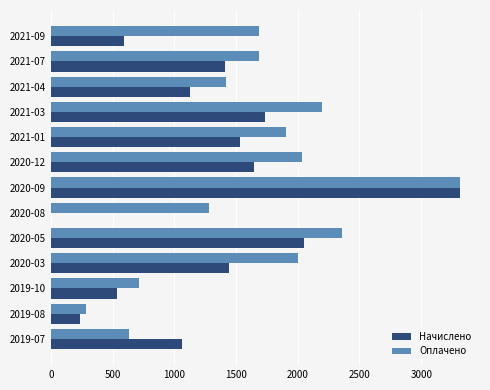

Which category has the highest value in the Оплачено series?

2020-09